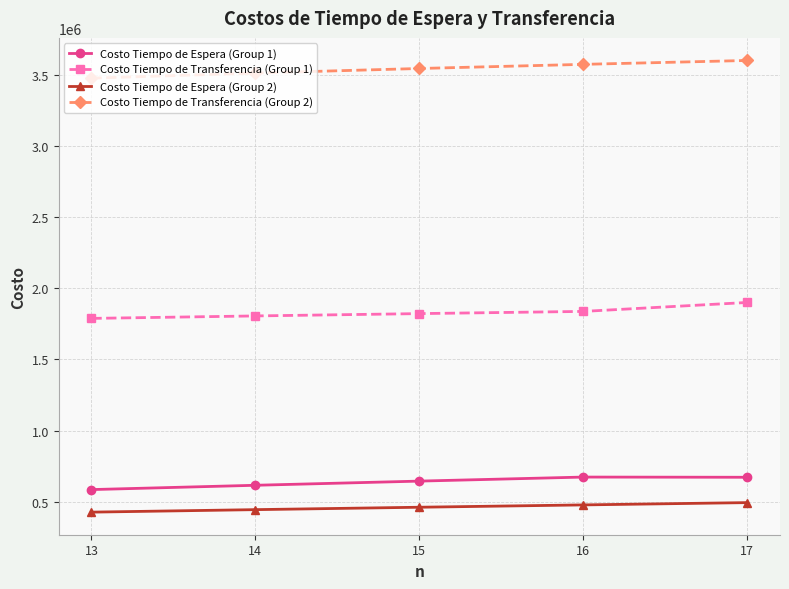

At which label does Costo Tiempo de Espera (Group 1) reach its minimum?

13